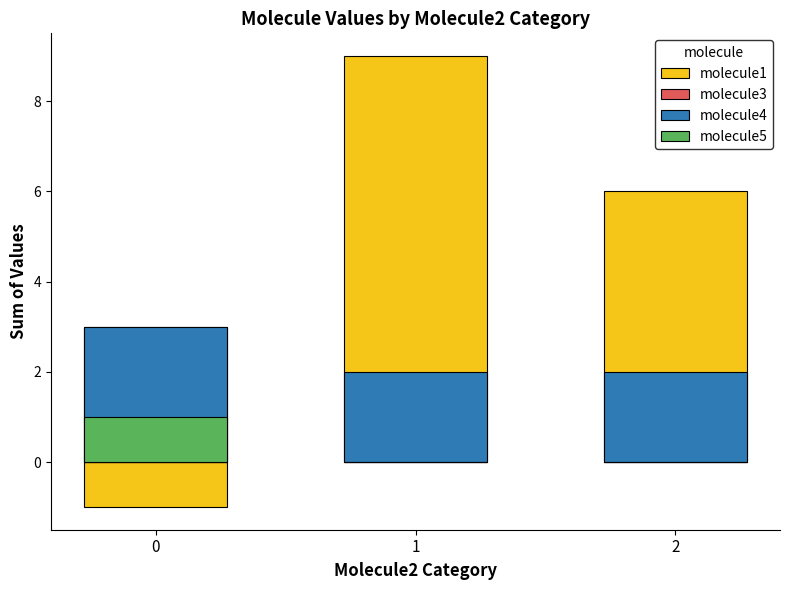

Is the value of molecule5 at 1 greater than the value of molecule4 at 0?

No